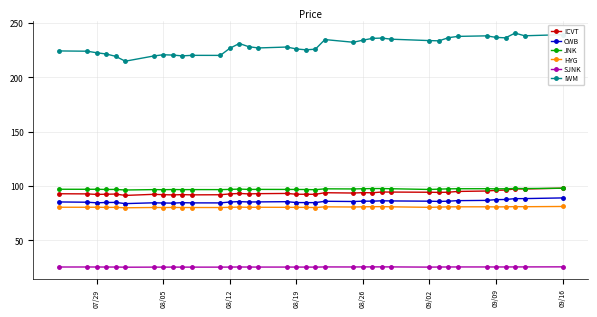

Which series has the widest spread of values?

IWM